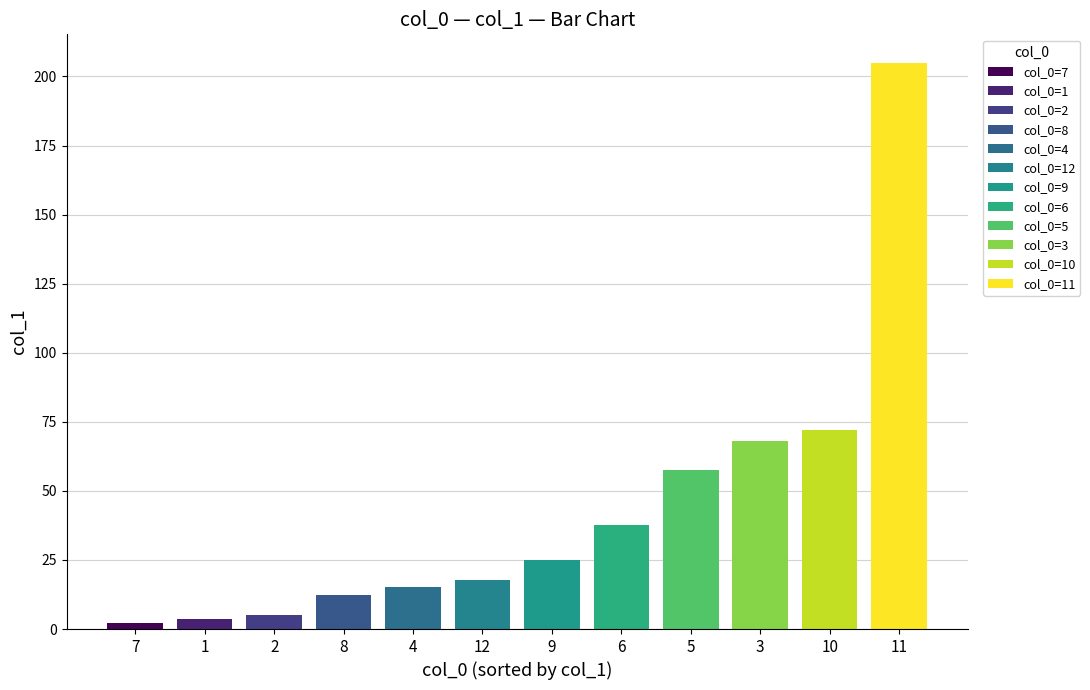

How many values exceed 25?

5